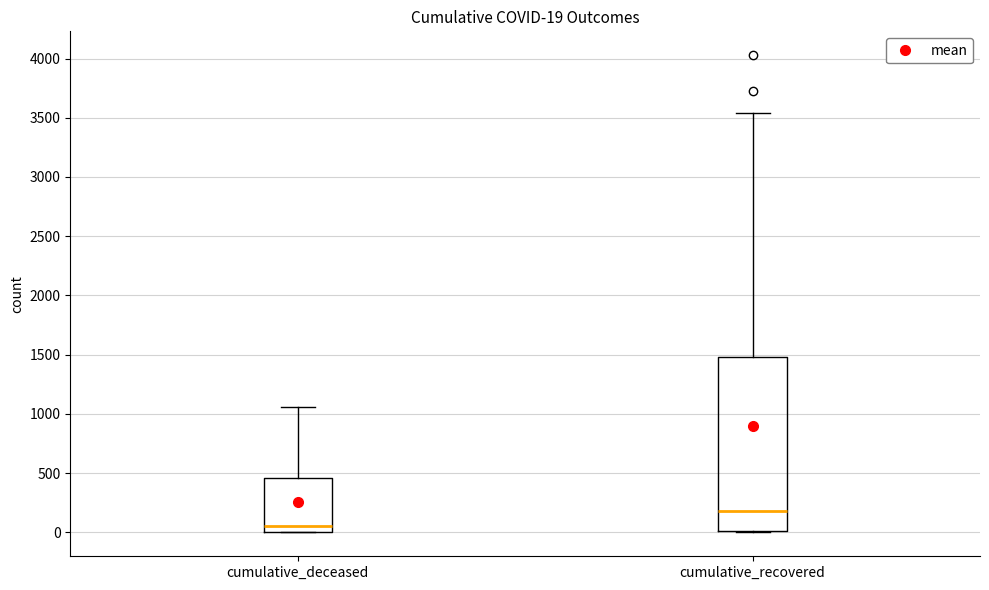

Which box is the tallest, from its lower edge to its upper edge?

cumulative_recovered